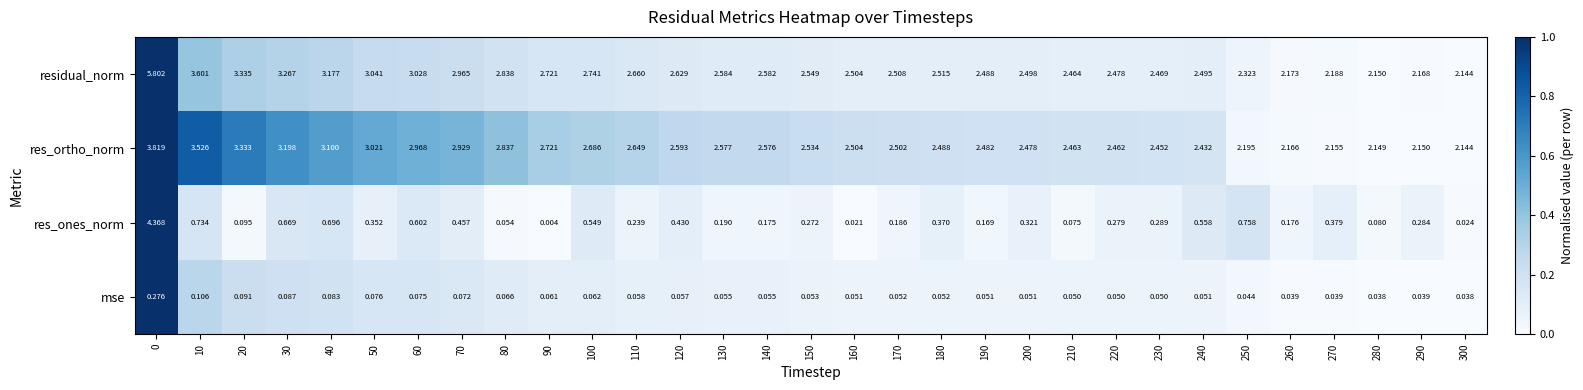

At 10, list the series in order from smallest to largest.

mse, res_ones_norm, res_ortho_norm, residual_norm